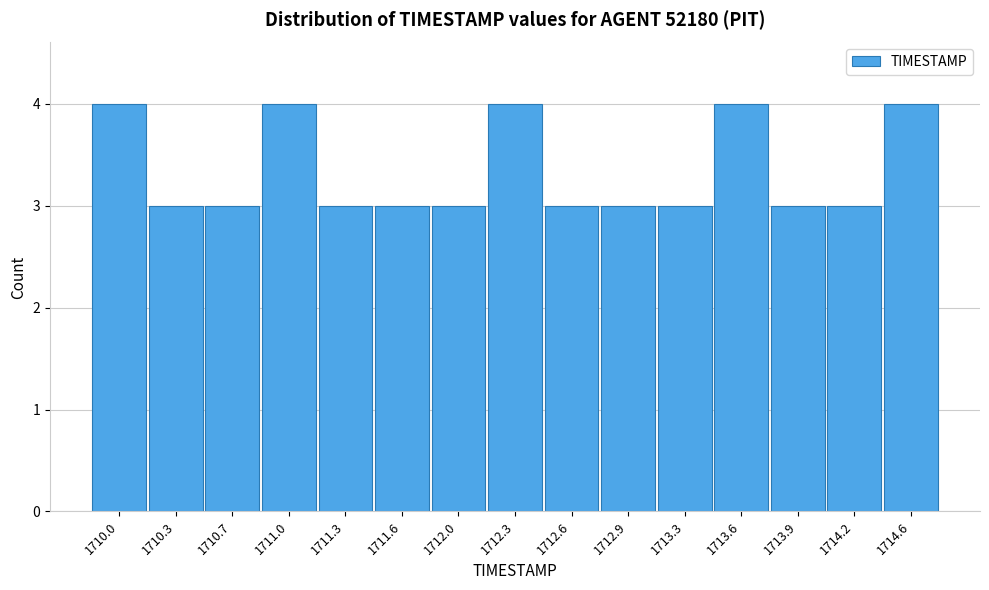

Reading right to left, what are all the values shown in this chart?

1714.6=4	1714.2=3	1713.9=3	1713.6=4	1713.3=3	1712.9=3	1712.6=3	1712.3=4	1712.0=3	1711.6=3	1711.3=3	1711.0=4	1710.7=3	1710.3=3	1710.0=4